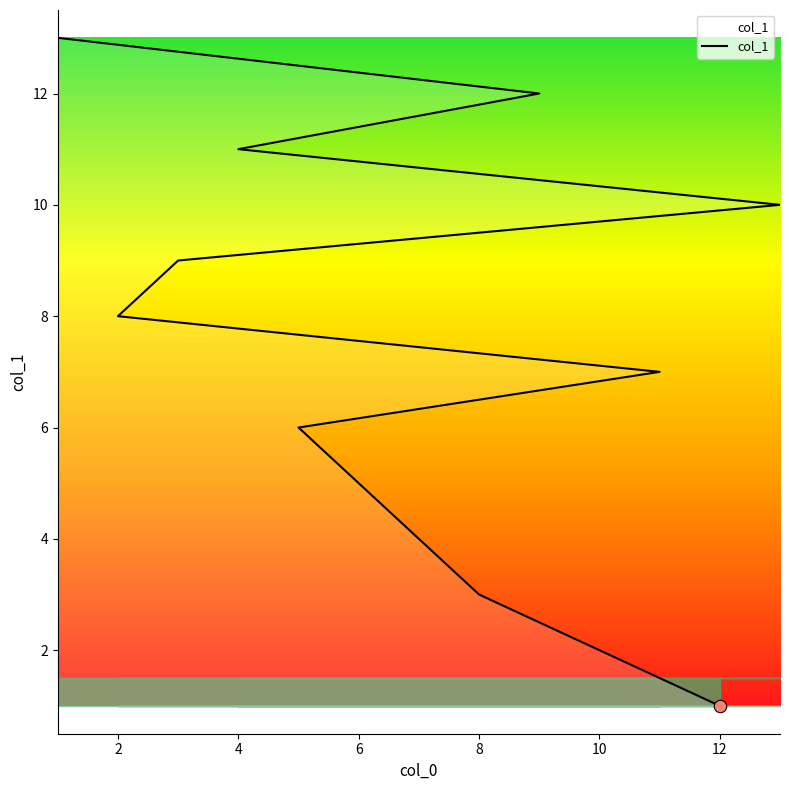

Which has a higher value, 7 or 13?

13